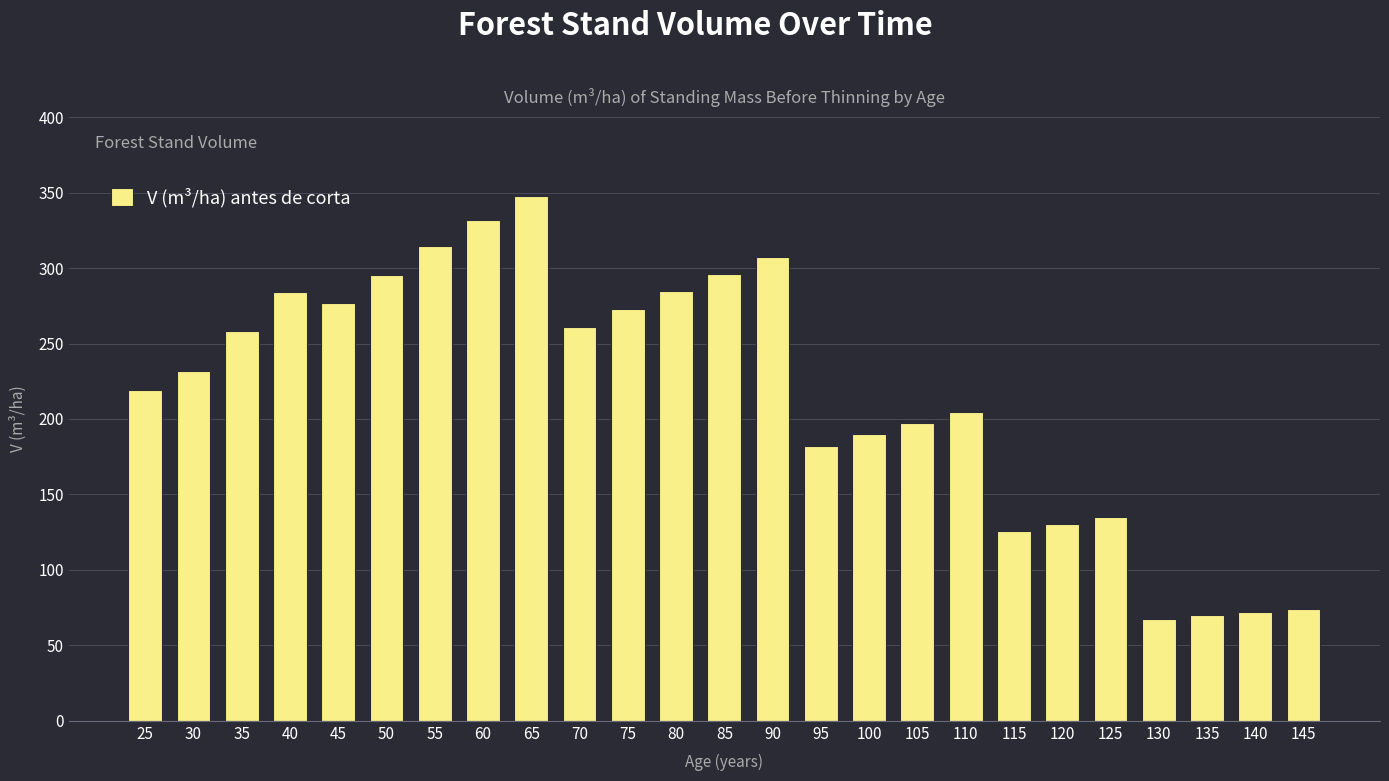

At which label does the data first exceed 231?

30